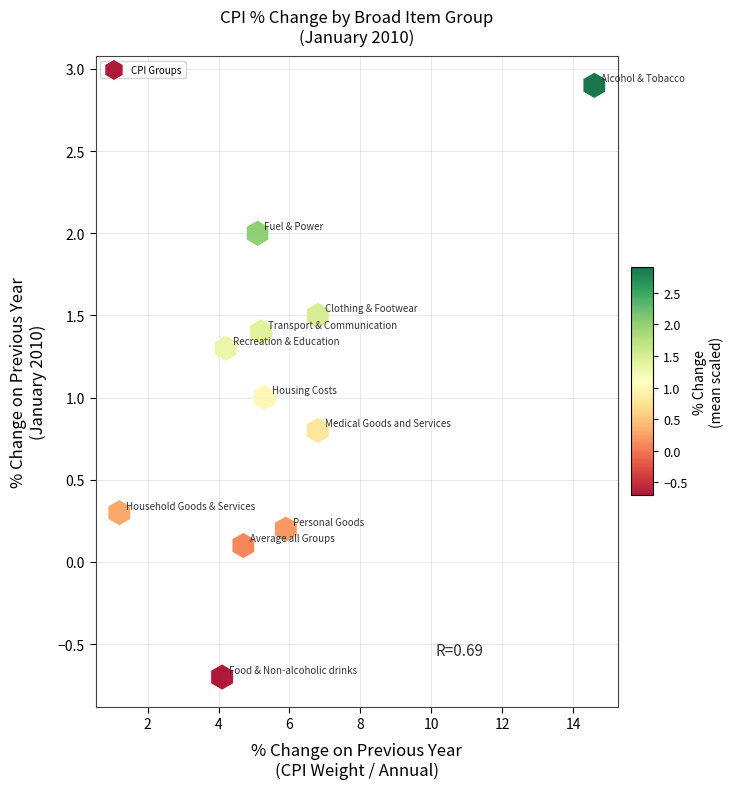

What is the average X value?

5.8